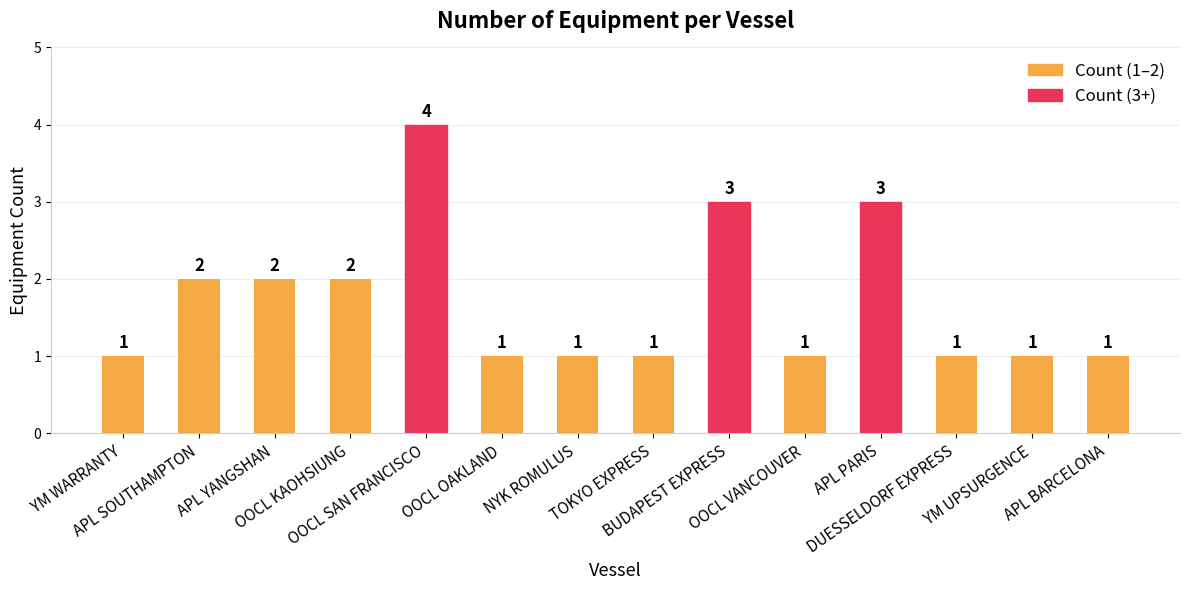

Reading left to right, transcribe all the data shown in this chart.

YM WARRANTY=1	APL SOUTHAMPTON=2	APL YANGSHAN=2	OOCL KAOHSIUNG=2	OOCL SAN FRANCISCO=4	OOCL OAKLAND=1	NYK ROMULUS=1	TOKYO EXPRESS=1	BUDAPEST EXPRESS=3	OOCL VANCOUVER=1	APL PARIS=3	DUESSELDORF EXPRESS=1	YM UPSURGENCE=1	APL BARCELONA=1